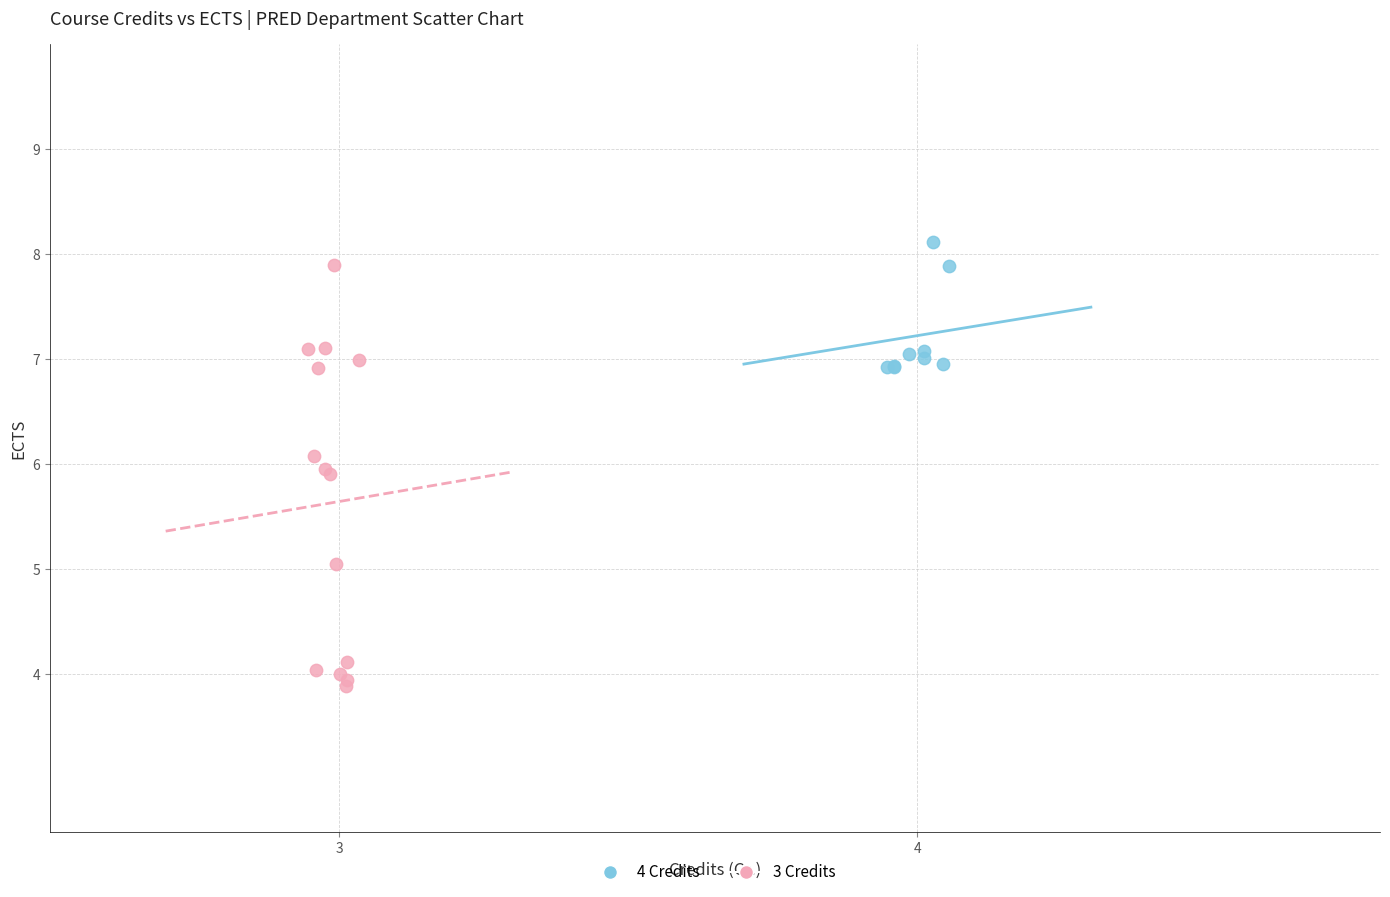

Which series contains the lowest Y value?

3 Credits